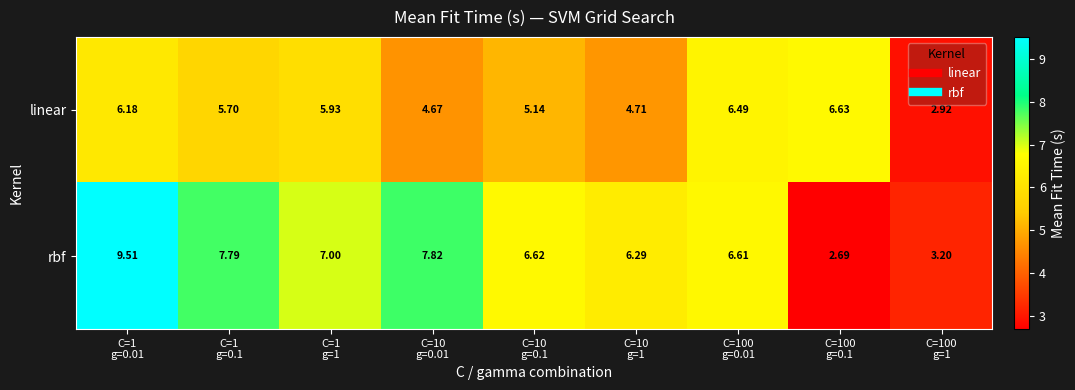

List the series in order of their peak value, highest first.

rbf, linear